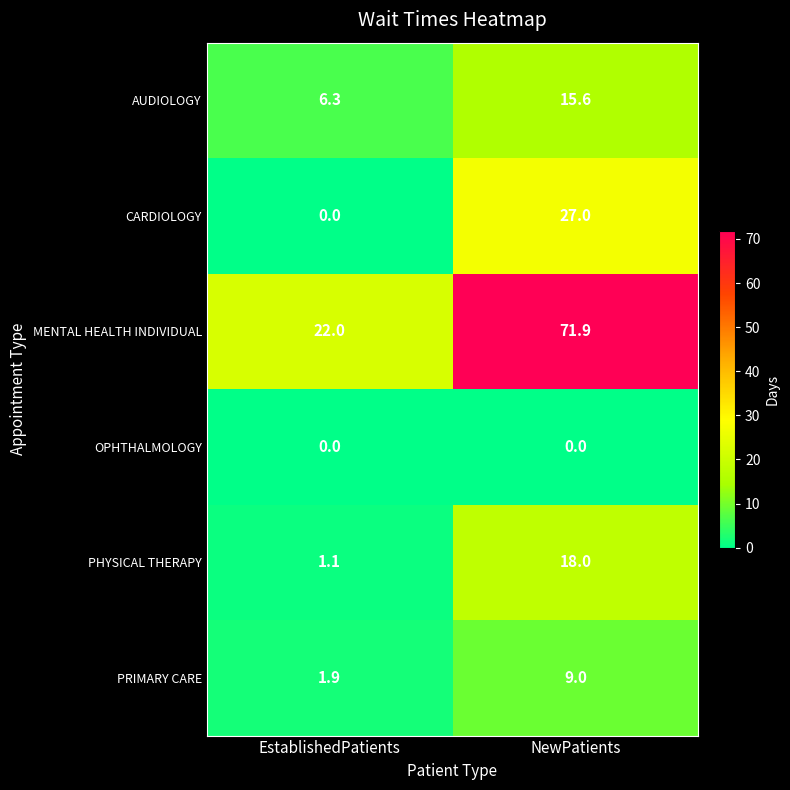

Rank the series by their maximum value, from highest to lowest.

MENTAL HEALTH INDIVIDUAL, CARDIOLOGY, PHYSICAL THERAPY, AUDIOLOGY, PRIMARY CARE, OPHTHALMOLOGY